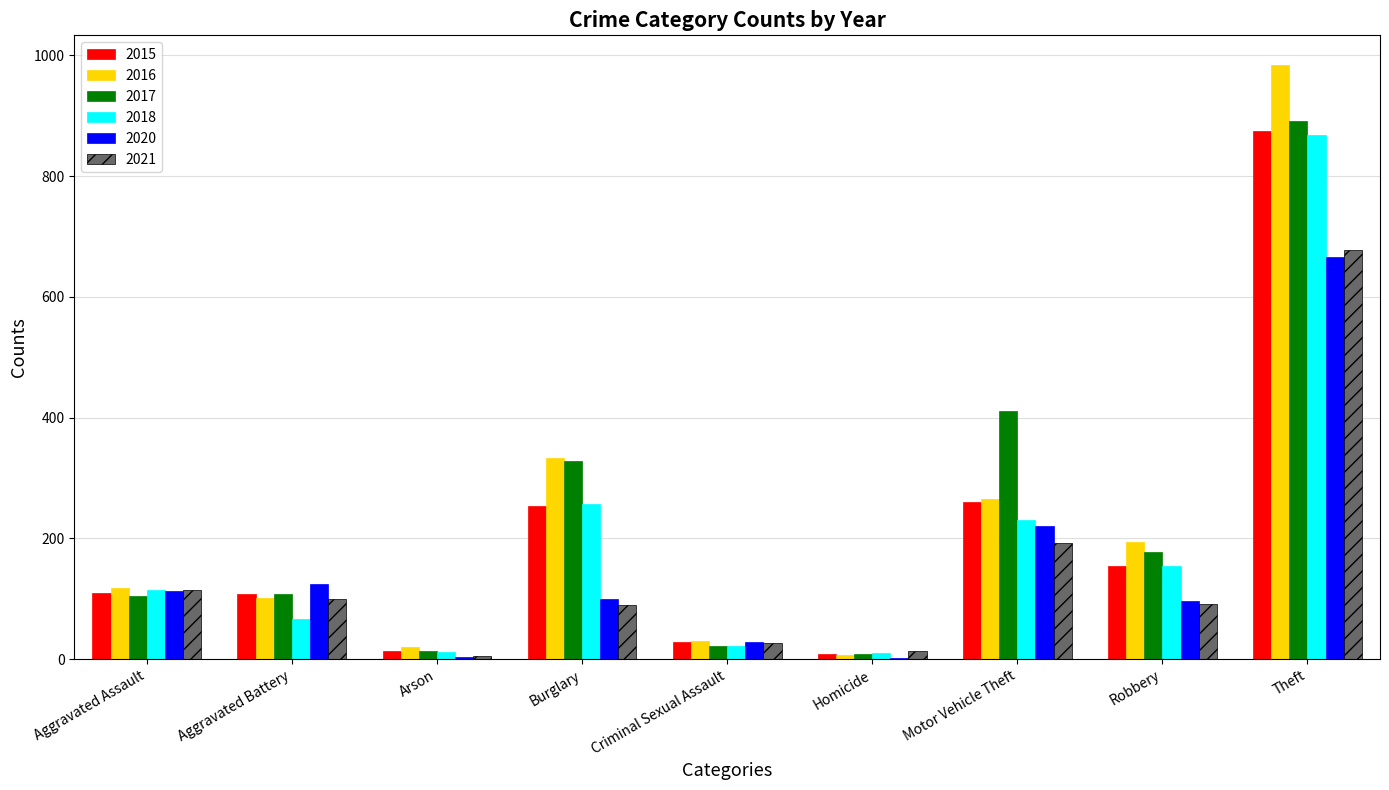

Does the chart contain stacked bars?

No